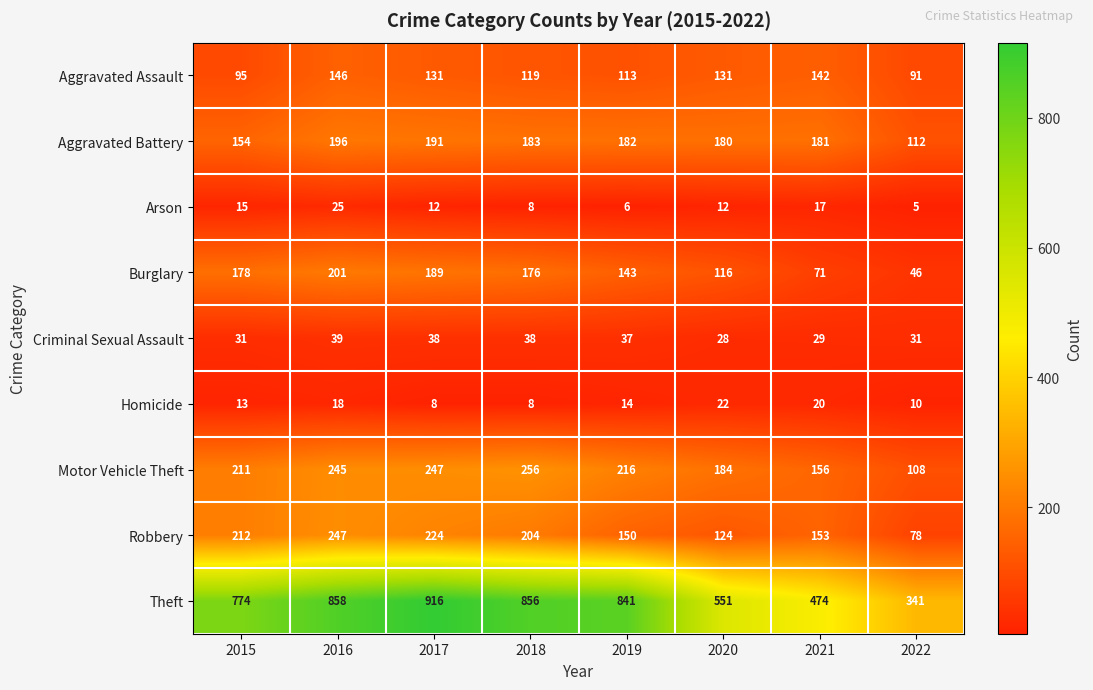

Which series has the widest spread of values?

Theft